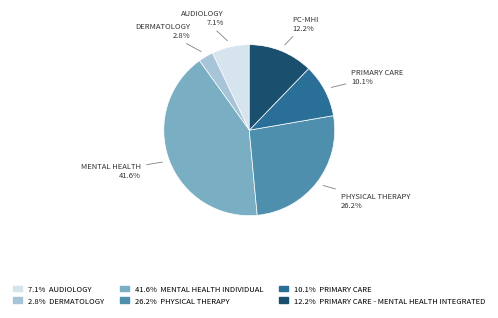

Is there a majority slice in this chart?

No